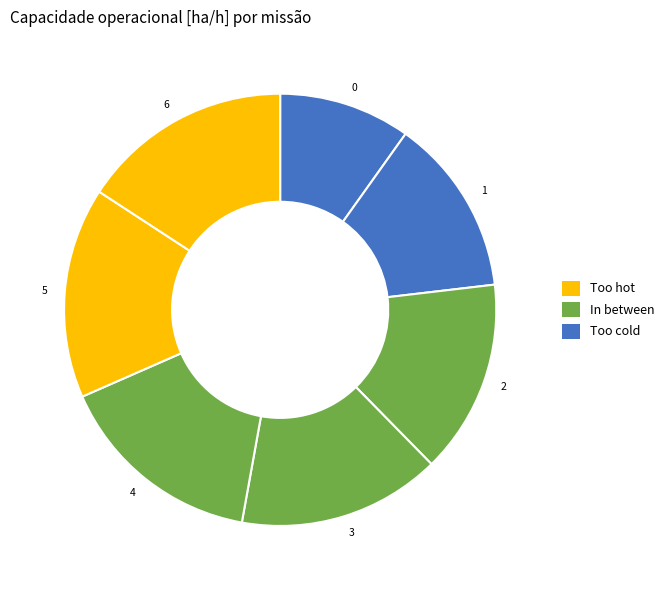

Do 0 and 2 together represent more than half of the pie?

No